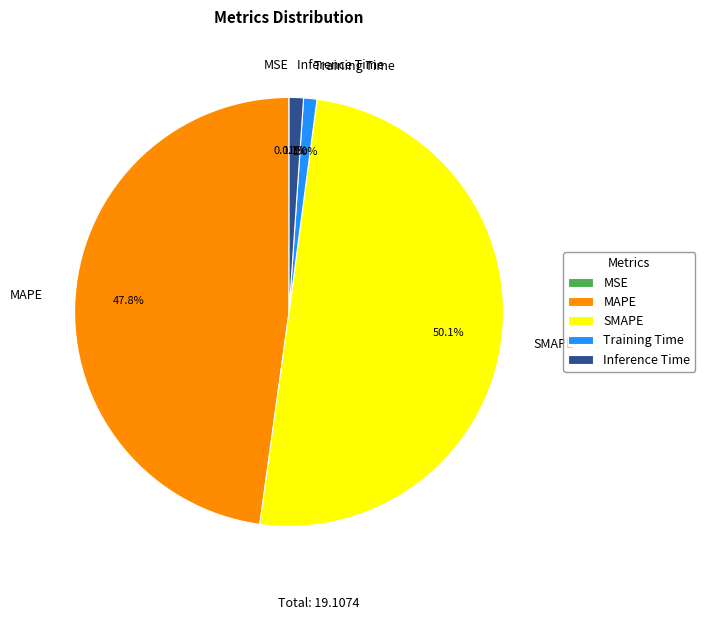

Which slice is the largest?

SMAPE